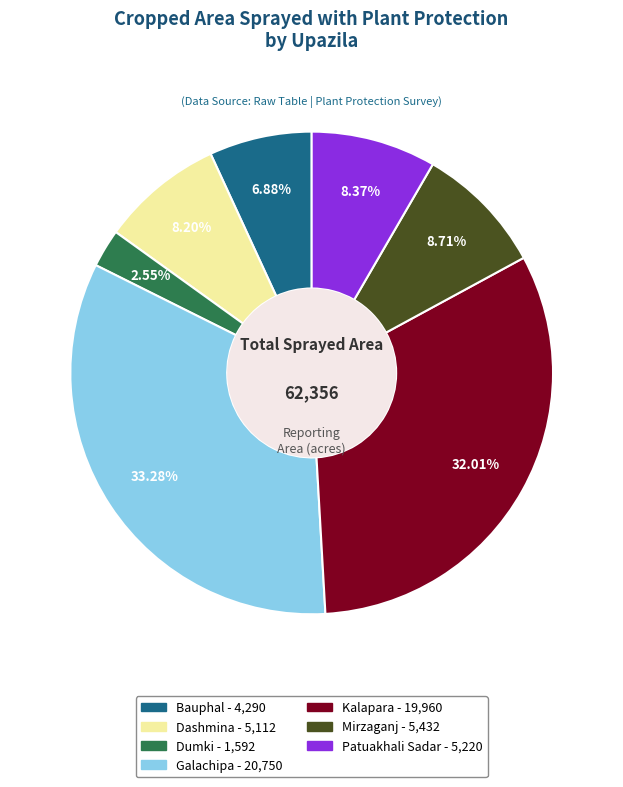

To the nearest percent, what portion does Galachipa represent?

33%